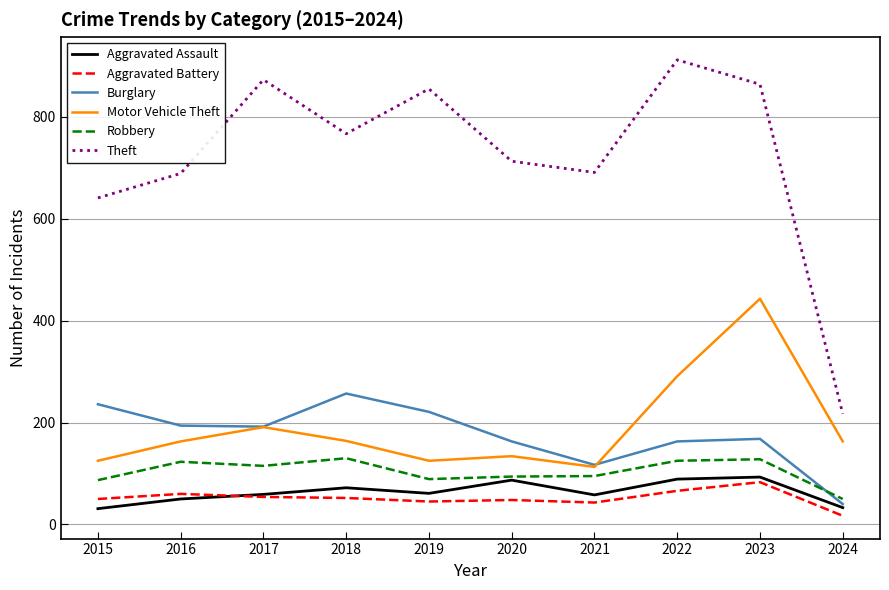

True or false: Aggravated Assault has more than 2 interior local peaks.

True